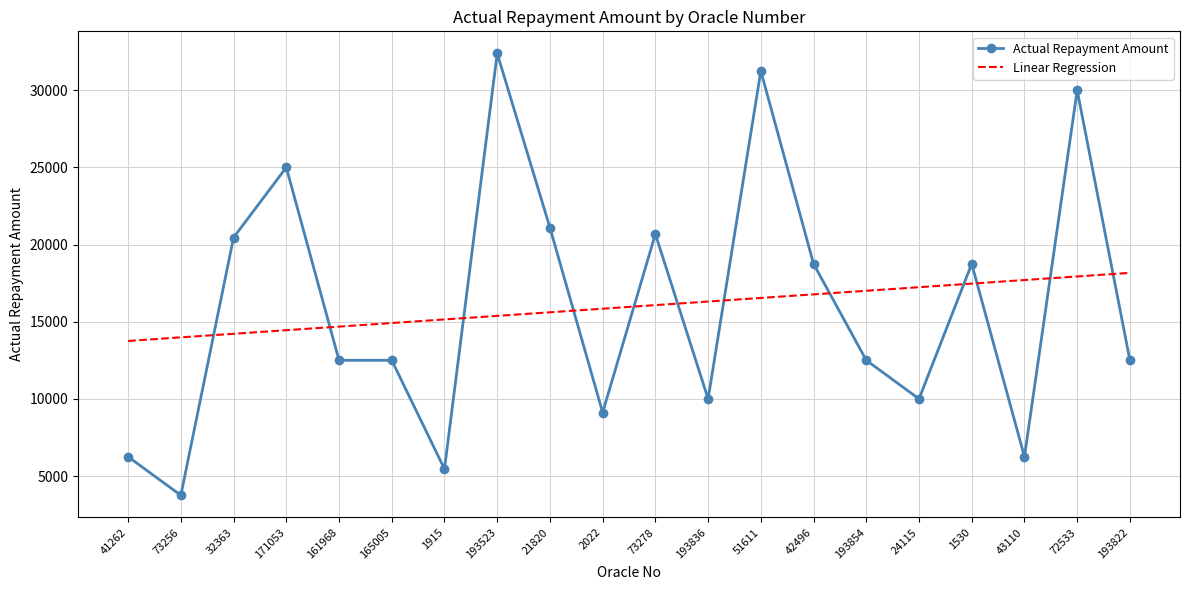

What are all the series names shown in the legend?

Actual Repayment Amount, Linear Regression